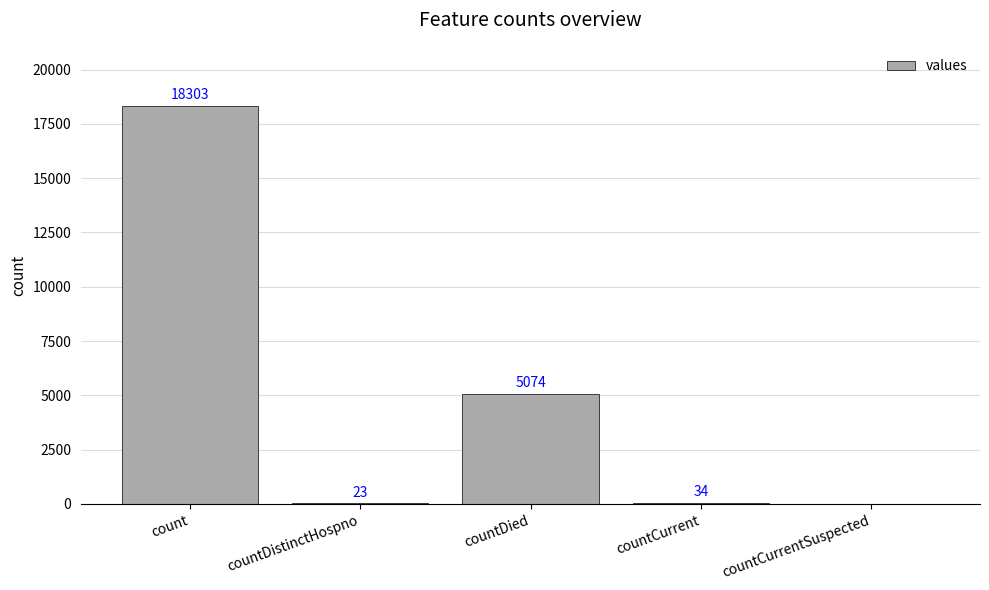

What is the change in value from countDied to countCurrentSuspected?

-5074